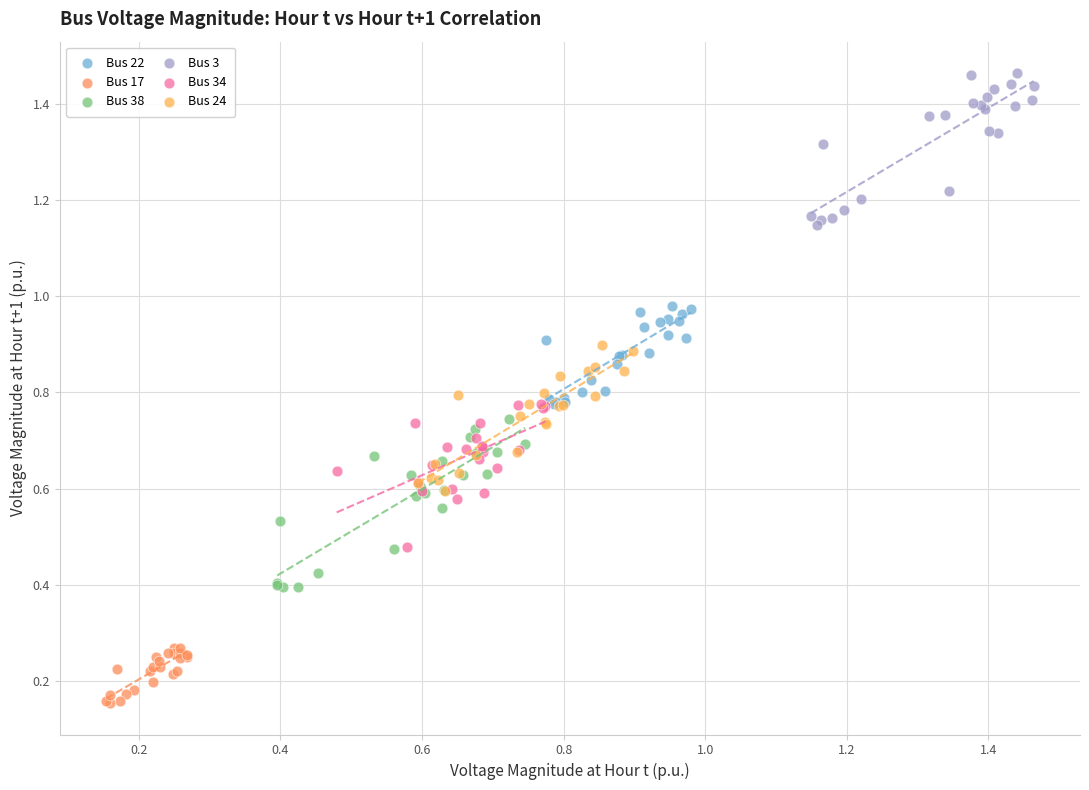

Which series contains the lowest Y value?

Bus 17